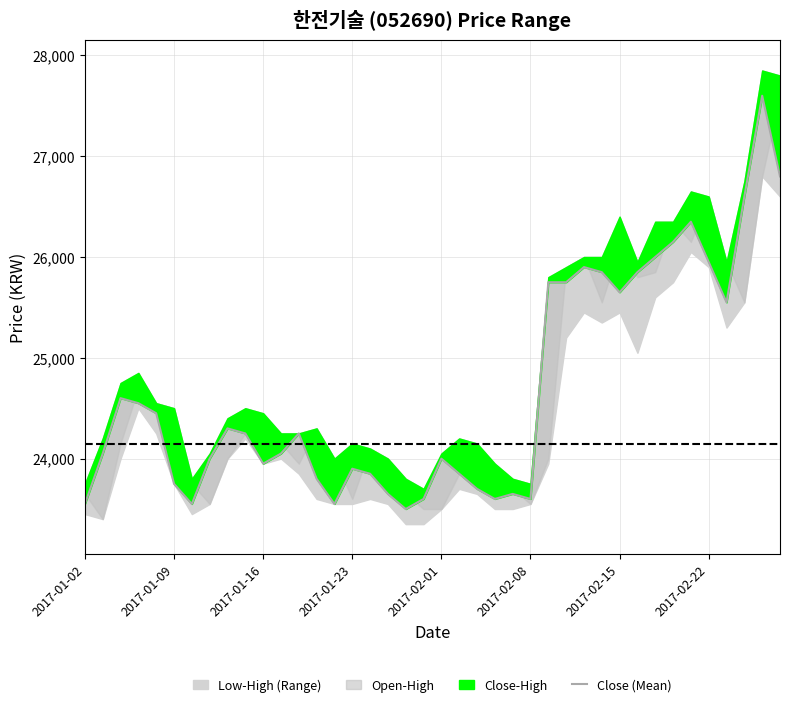

What is the difference between the maximum and second lowest values?

4050